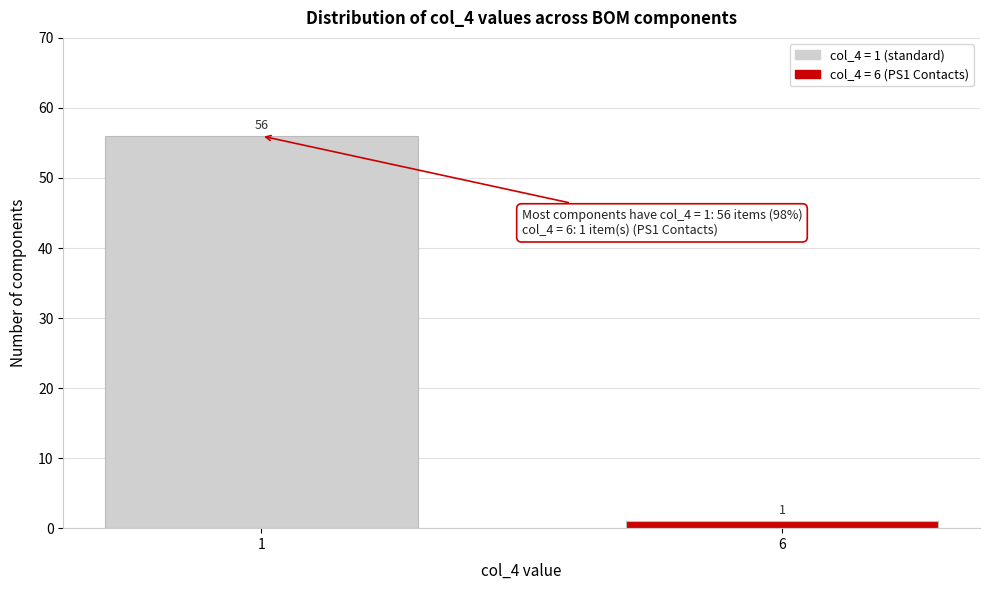

Reading left to right, extract all data points from this chart.

56	1